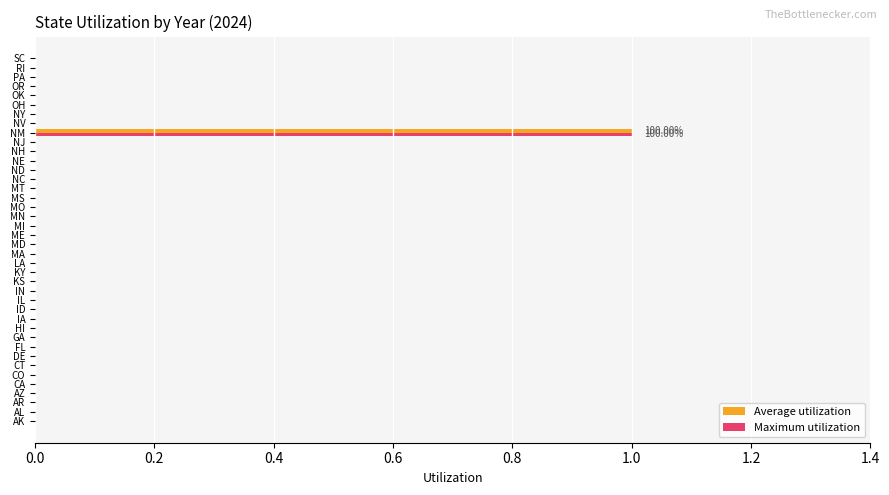

What is the sum of all Average utilization values?

1